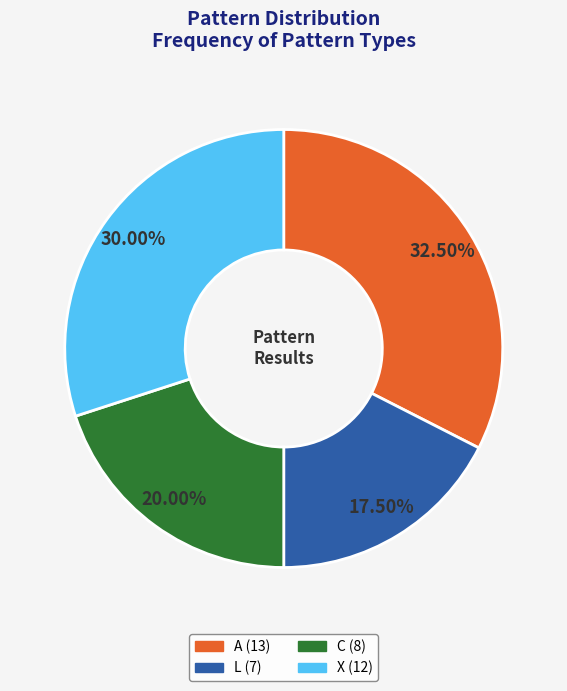

To the nearest percent, what portion does C represent?

20%